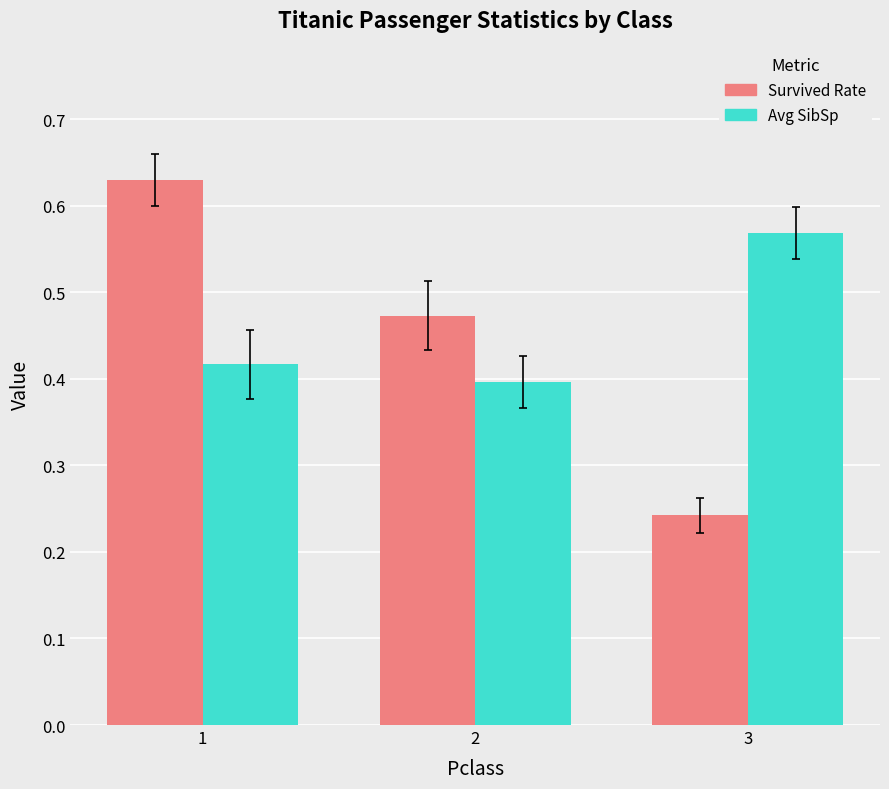

Rank the categories by Survived Rate value from highest to lowest.

1, 2, 3